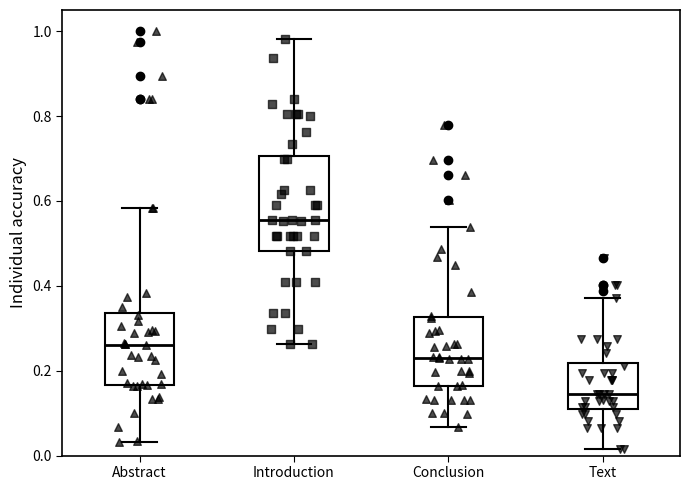

Reading left to right, read every box against the y-axis: the position of its median line, the range the box covers, and the ends of its whiskers. The values are not printed on the chart, so give them approximately, as read against the axis.

Abstract: median 0.26, box 0.16 to 0.34, whiskers 0.04 to 0.58
Introduction: median 0.56, box 0.48 to 0.70, whiskers 0.26 to 0.98
Conclusion: median 0.24, box 0.16 to 0.32, whiskers 0.06 to 0.54
Text: median 0.14, box 0.10 to 0.22, whiskers 0.02 to 0.38